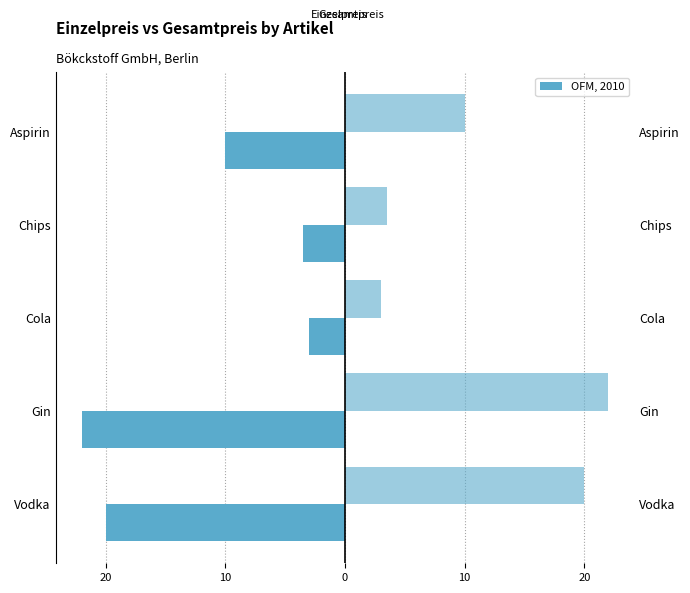

Reading left to right, what are all the values shown in this chart?

Einzelpreis: -20.0	-22.0	-3.0	-3.5	-10.0
Gesamtpreis: 20.0	22.0	3.0	3.5	10.0